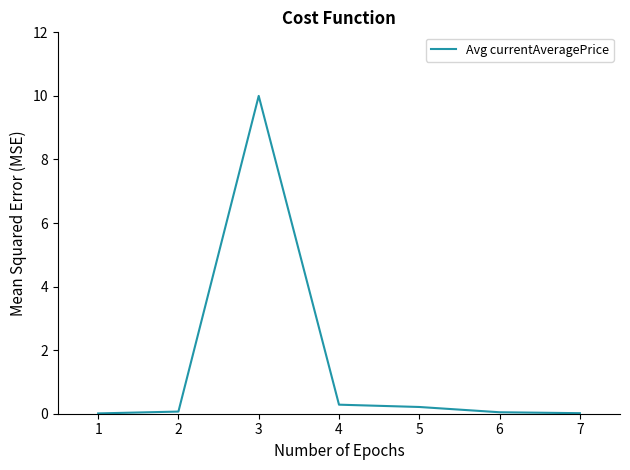

What is the difference between the values at 6 and 3?

10.0